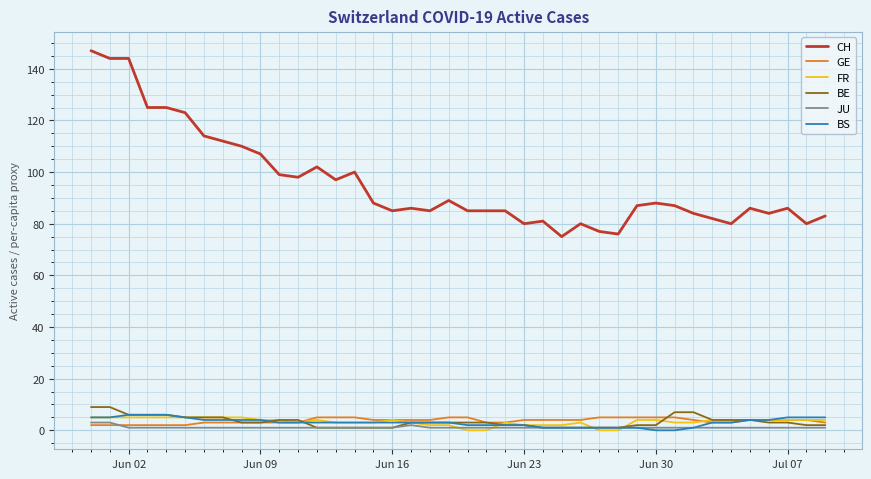

At how many categories does at least one series exceed 91?

15